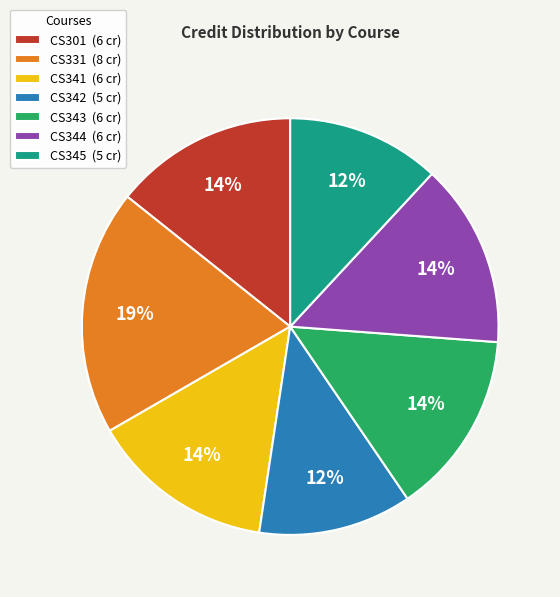

Is it true that CS343 is 4% of the pie?

False